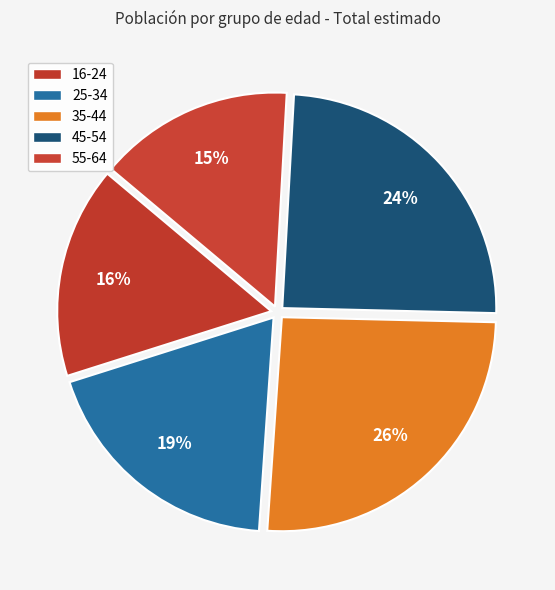

Which slice is the largest?

35-44